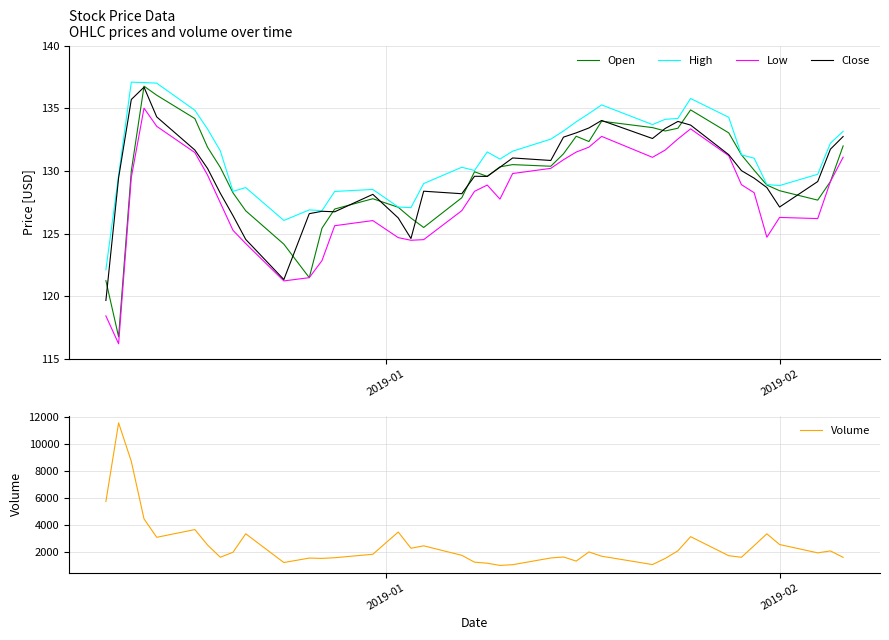

What is the highest value of the High series?

137.1